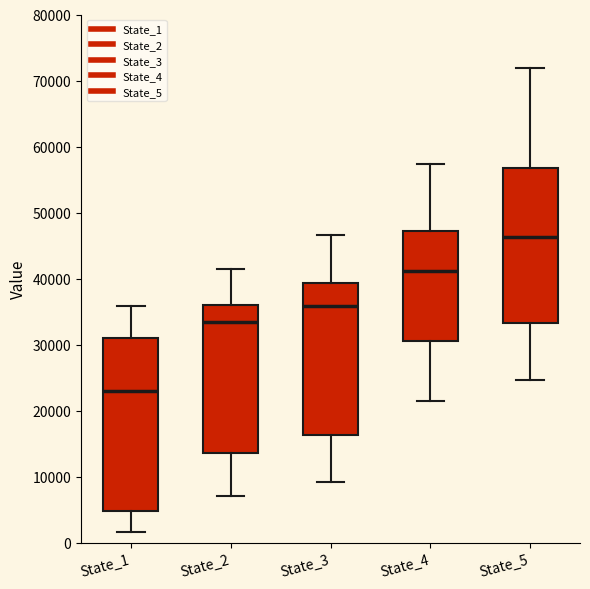

Comparing the boxes themselves (not the whiskers), which one is the tallest?

State_1